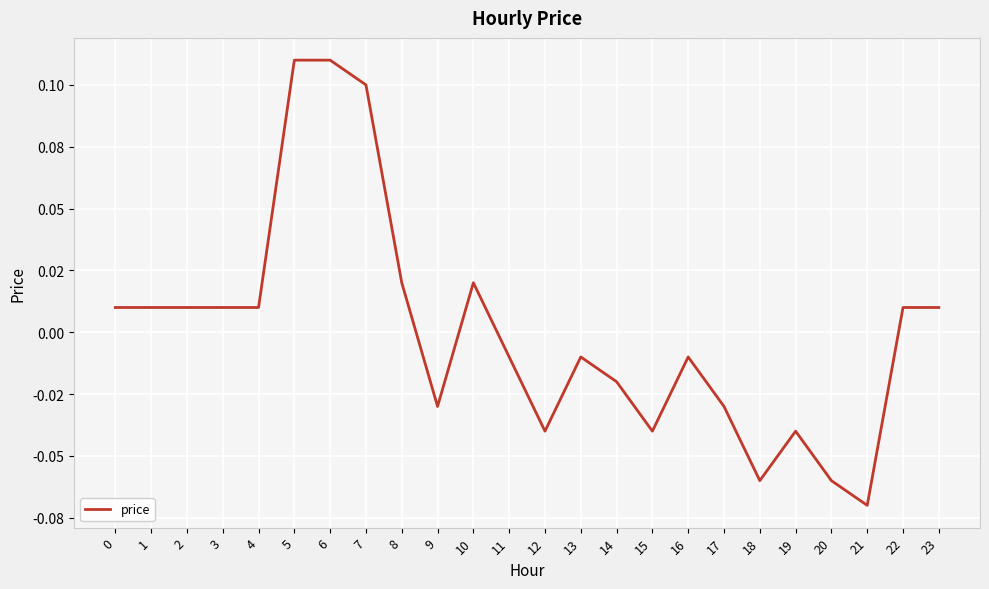

List the labels in order of value, largest first.

5, 6, 7, 8, 10, 0, 1, 2, 3, 4, 22, 23, 11, 13, 16, 14, 9, 17, 12, 15, 19, 18, 20, 21